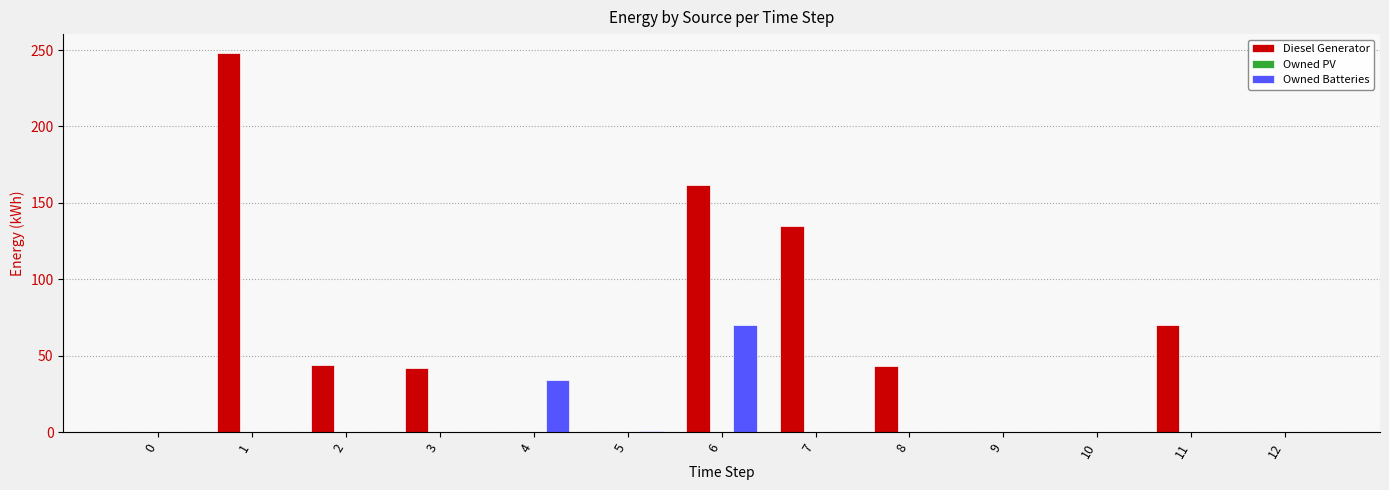

Which series has the largest total across all categories?

Diesel Generator